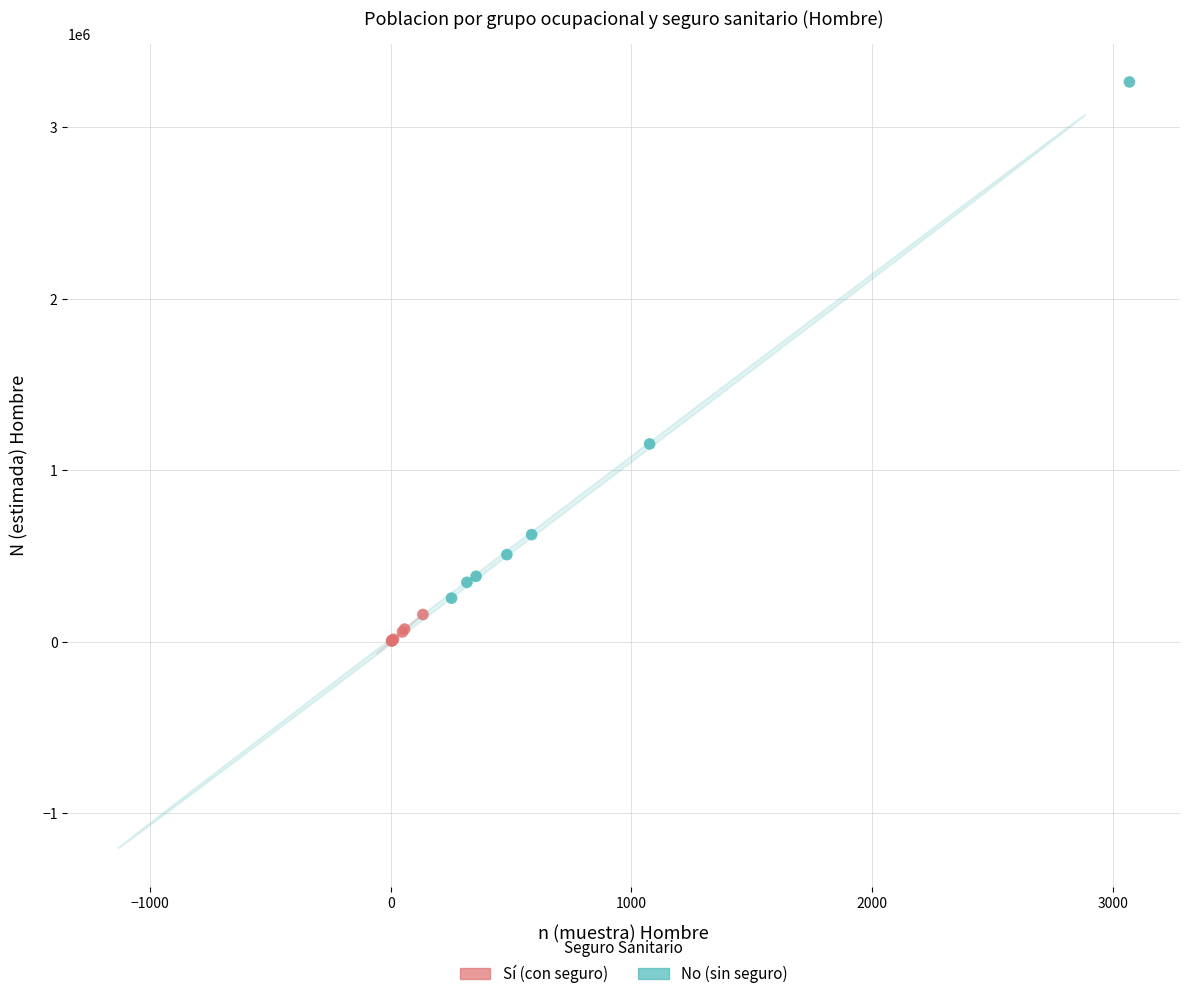

What are all the series names shown in the legend?

Sí (con seguro), No (sin seguro)